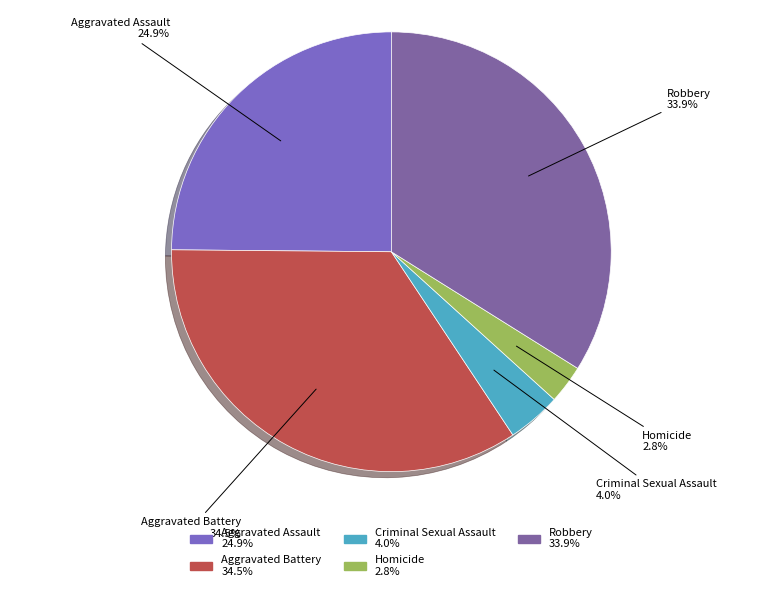

Does Robbery represent more than half of the total?

No